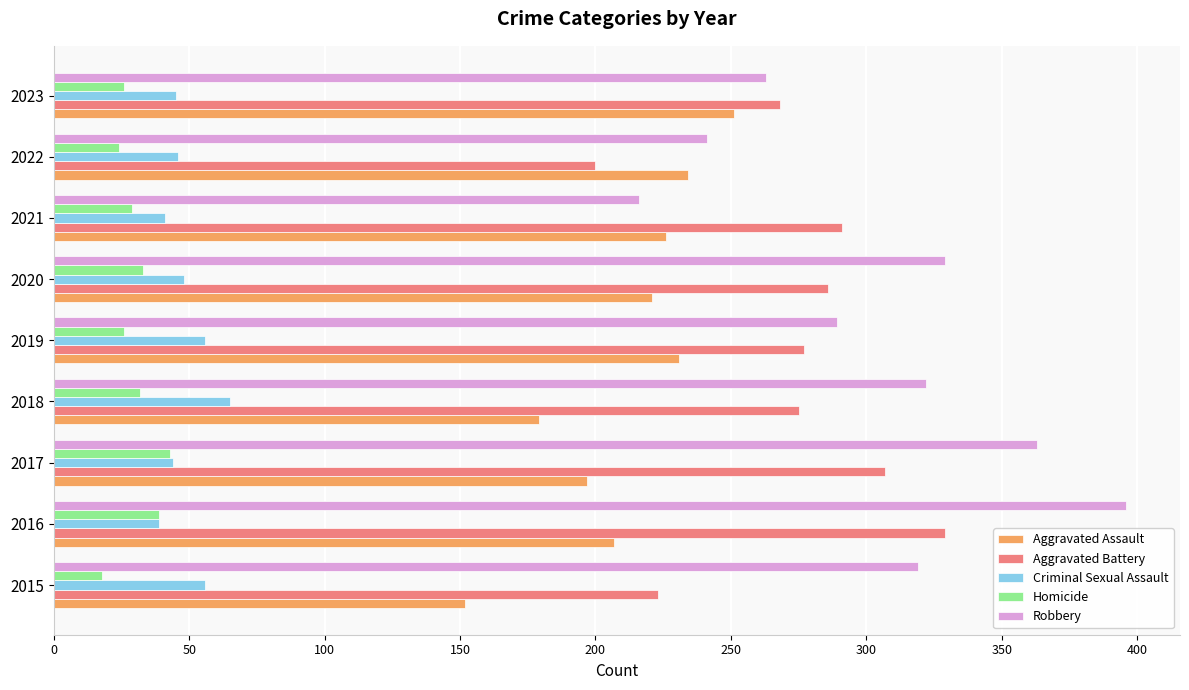

What is the approximate value of Aggravated Assault at 2022, to the nearest 5?

235